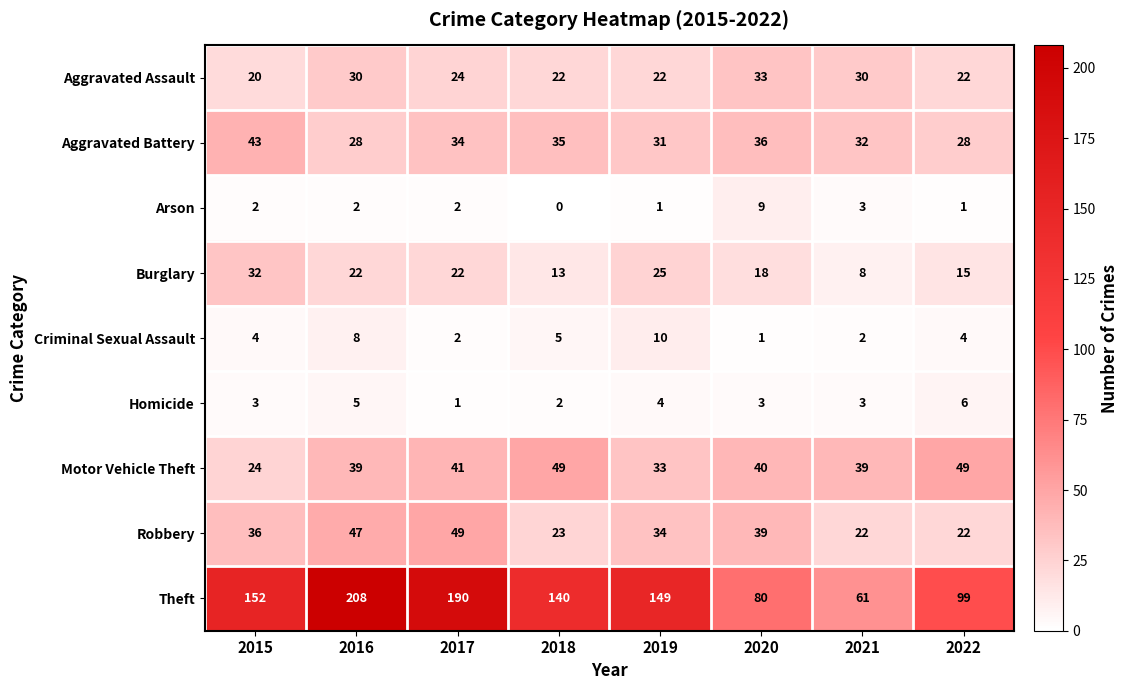

What is the difference between the Arson values at 2020 and 2018?

9